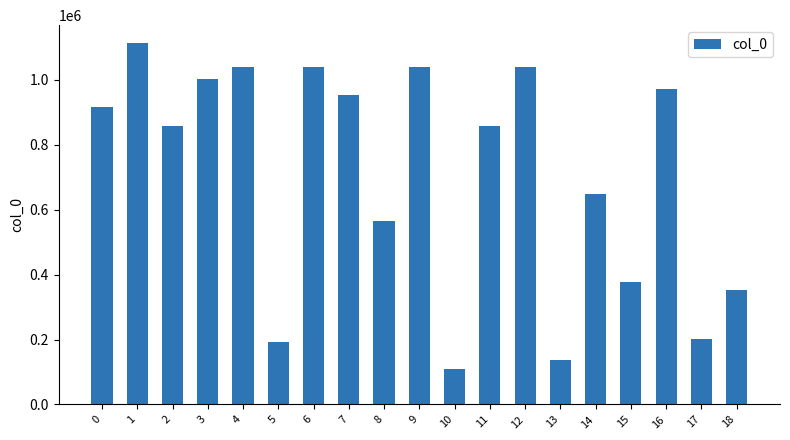

What is the approximate value at 13, to the nearest 50?

137900